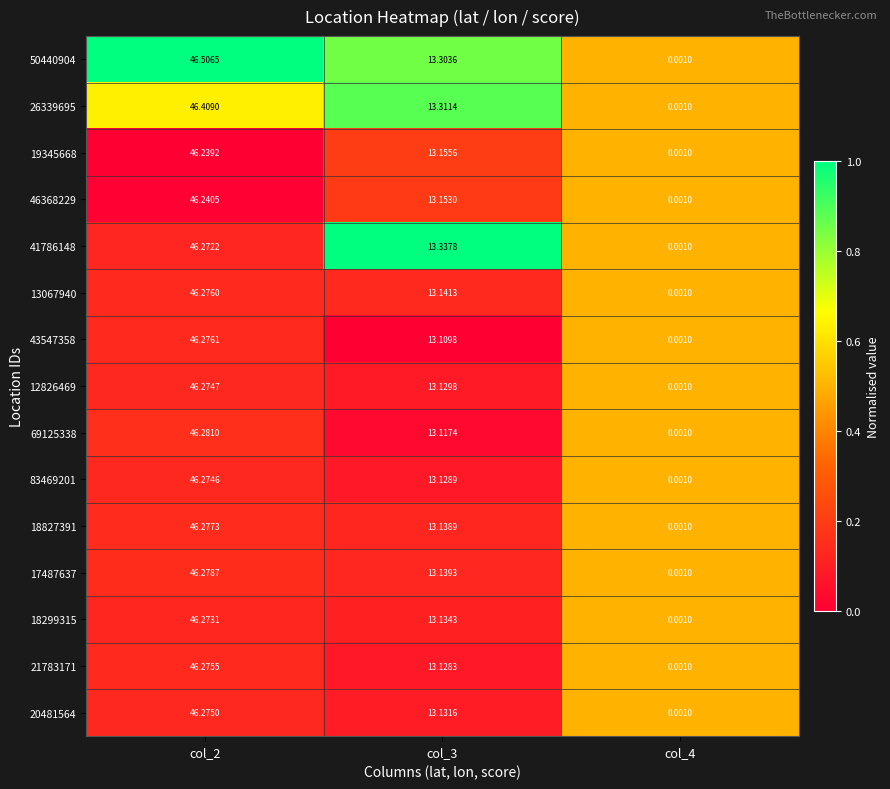

Is the value of 46368229 at col_2 greater than the value of 21783171 at col_2?

No